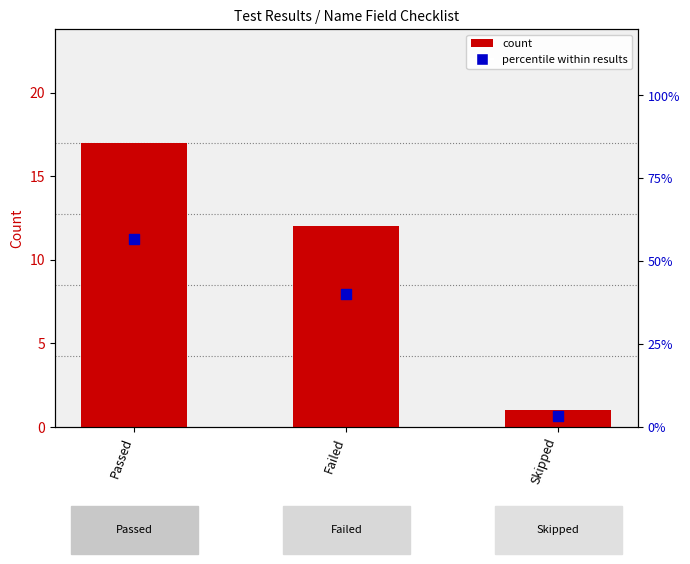

Which series reaches the maximum Y coordinate?

percentile within results